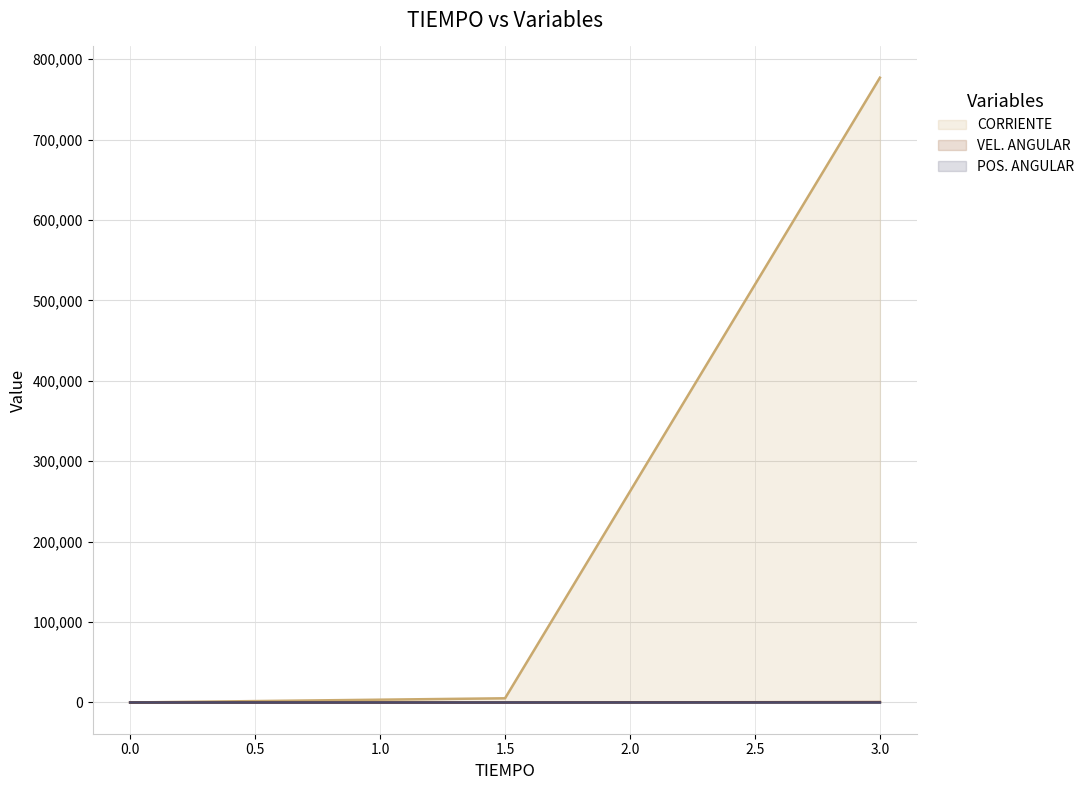

List the series in order of their peak value, highest first.

CORRIENTE, VEL. ANGULAR, POS. ANGULAR